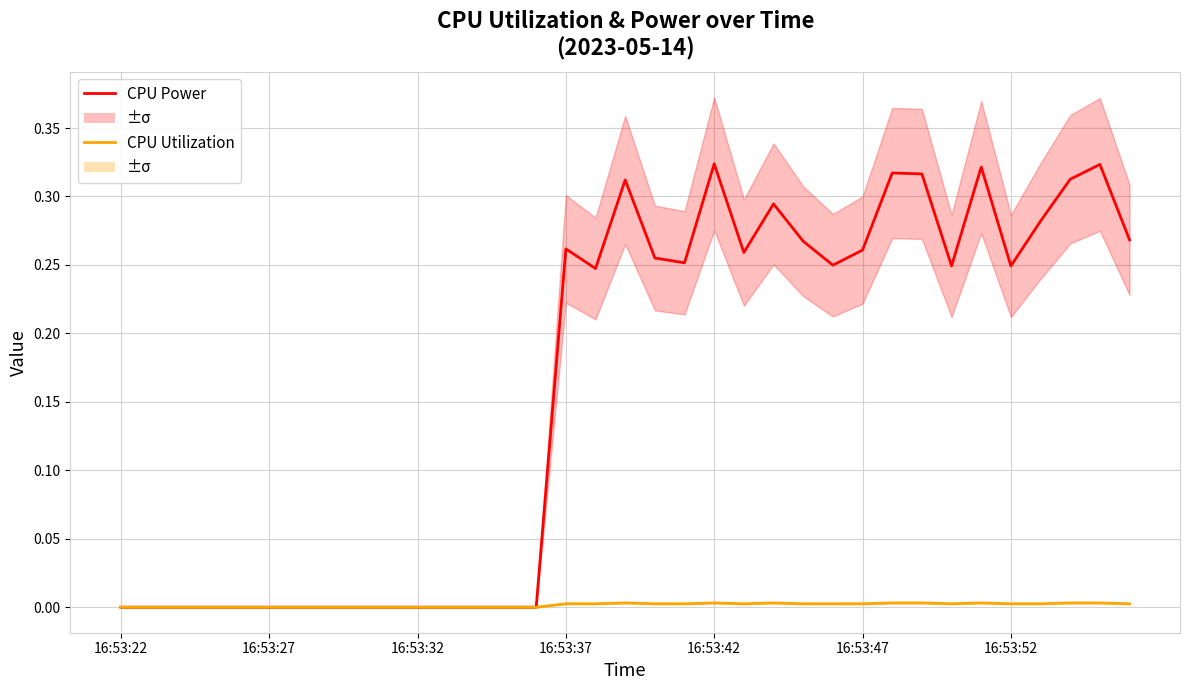

The value of CPU Power at 17 is 0.5. True or false?

False